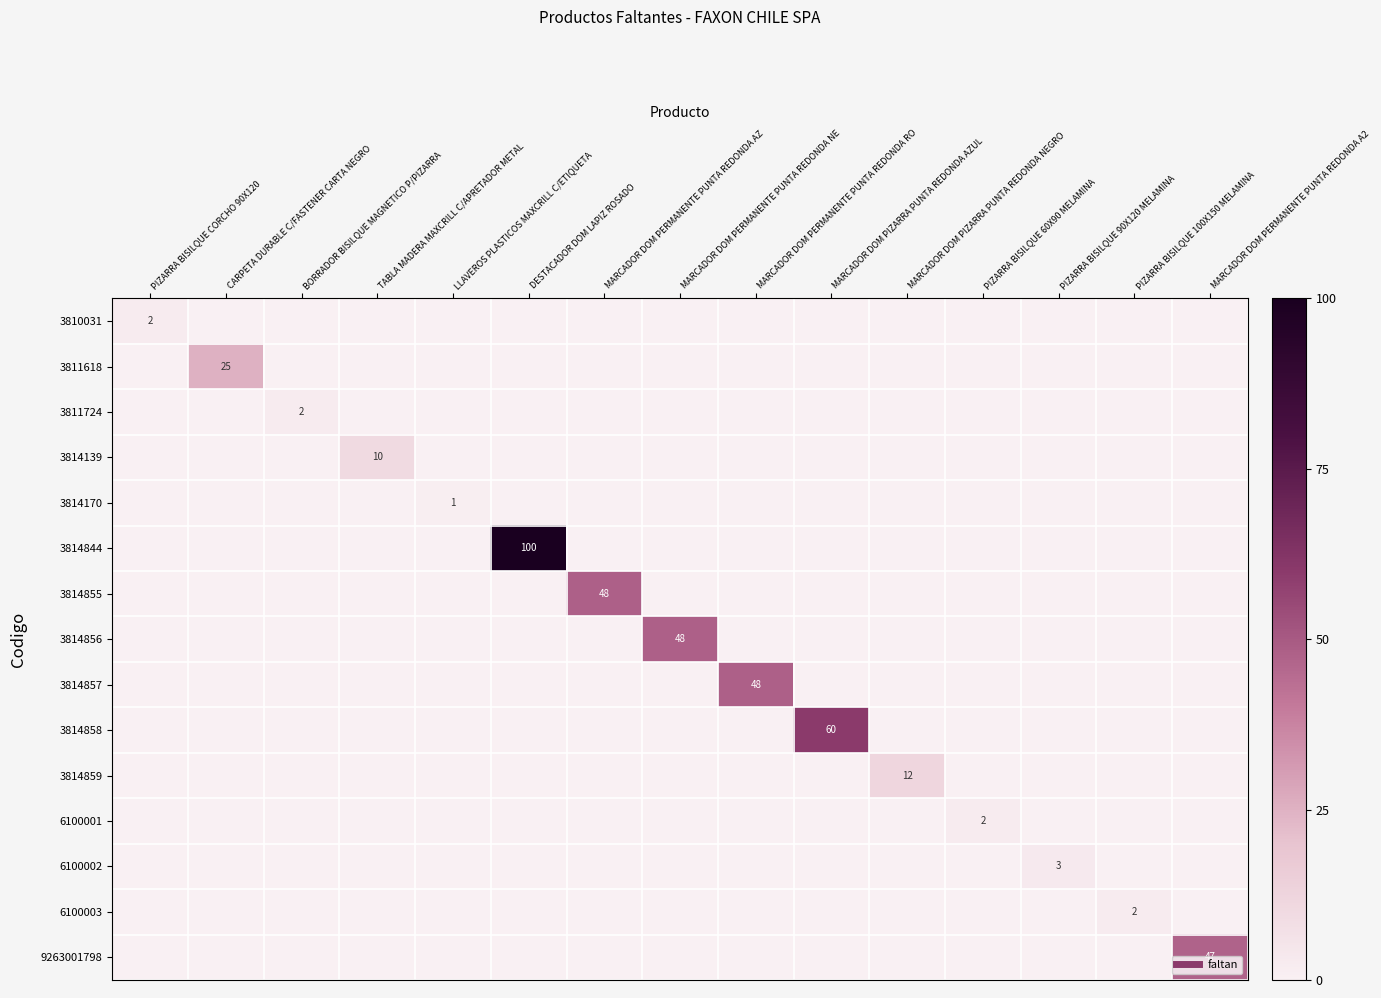

What is the total value across all series at MARCADOR DOM PIZARRA PUNTA REDONDA AZUL?

60